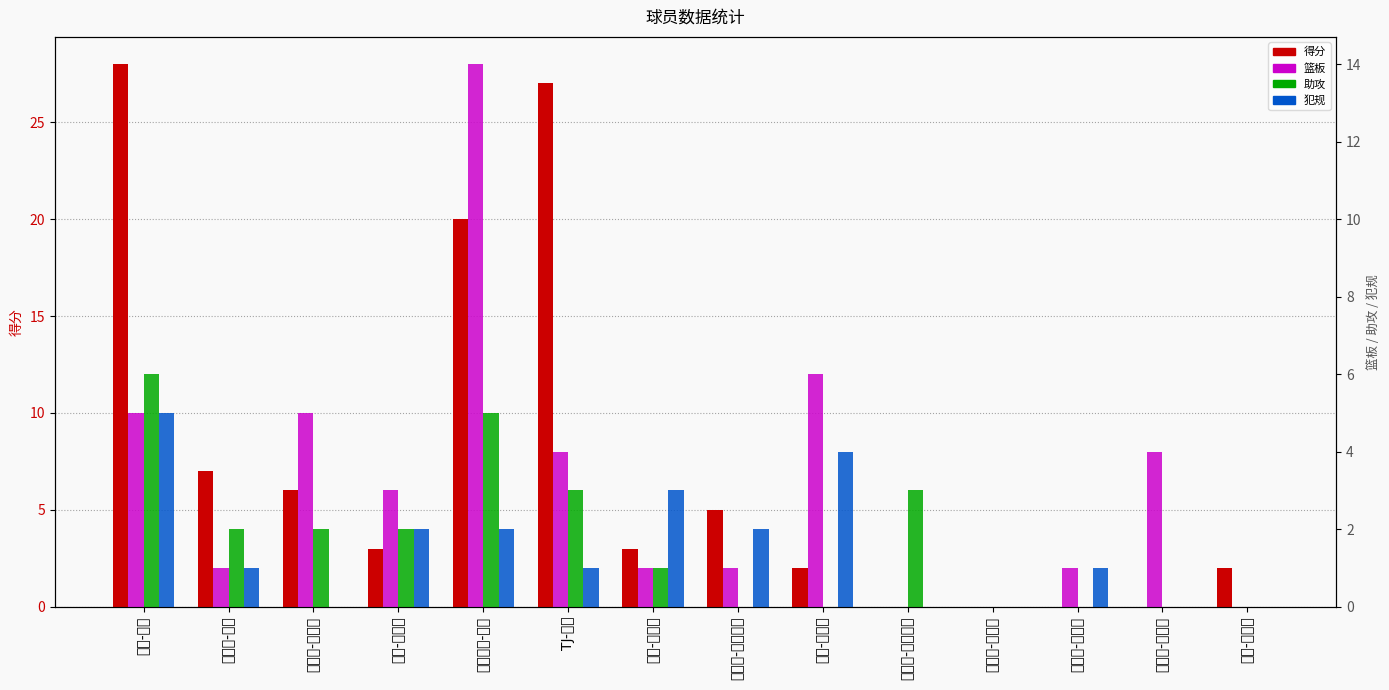

Reading left to right, what are all the values shown in this chart?

得分: 28	7	6	3	20	27	3	5	2	0	0	0	0	2
篮板: 5	1	5	3	14	4	1	1	6	0	0	1	4	0
助攻: 6	2	2	2	5	3	1	0	0	3	0	0	0	0
犯规: 5	1	0	2	2	1	3	2	4	0	0	1	0	0